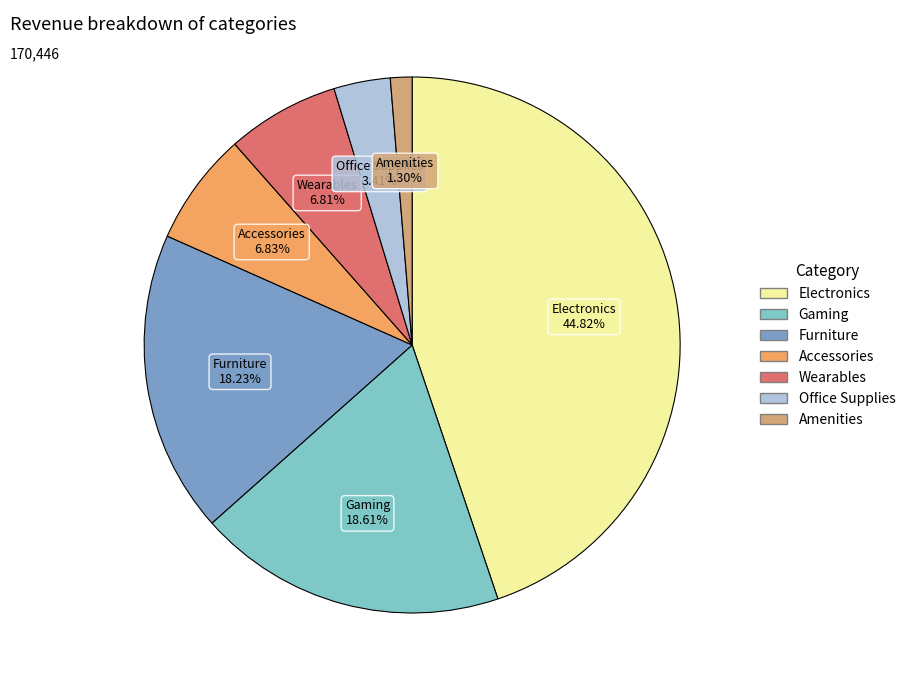

How many slices are in this pie chart?

7